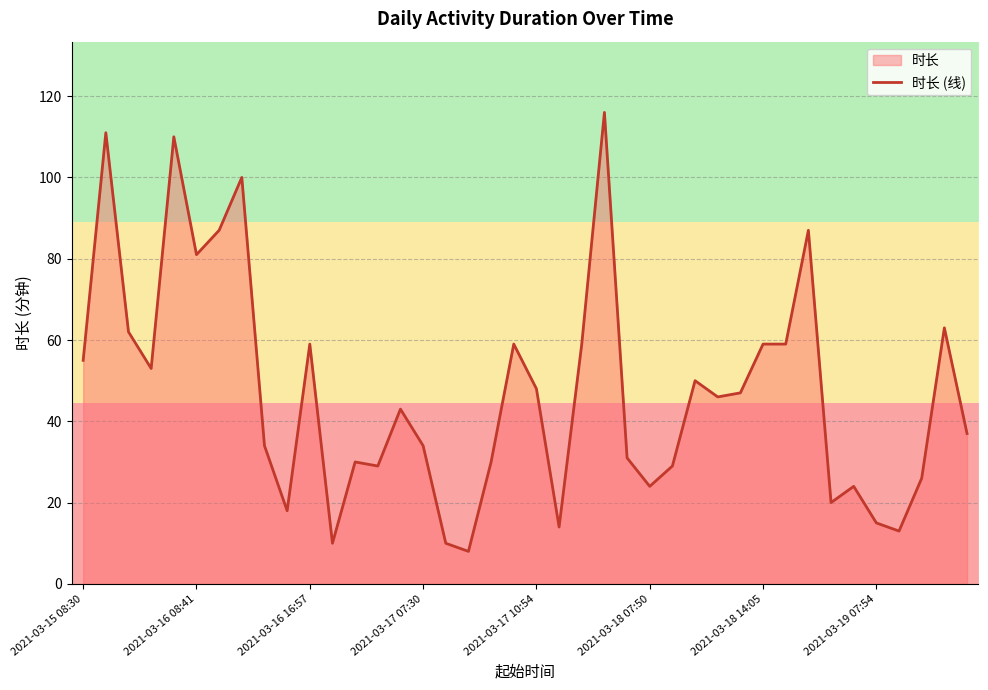

What is the change in value from 2021-03-17 10:54 to 2021-03-18 07:50?

-24